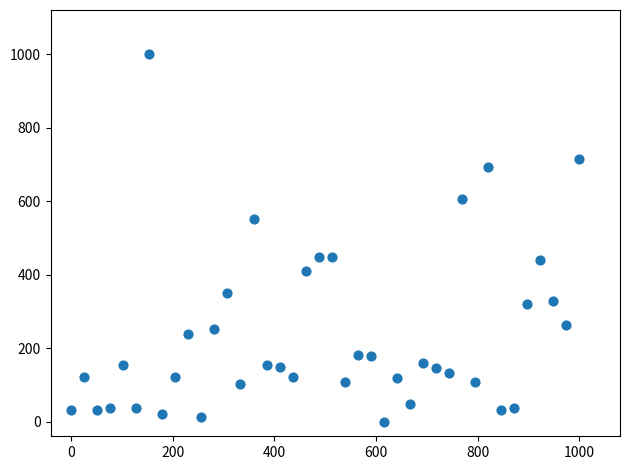

What is the range of X values (max minus min)?

1000.0